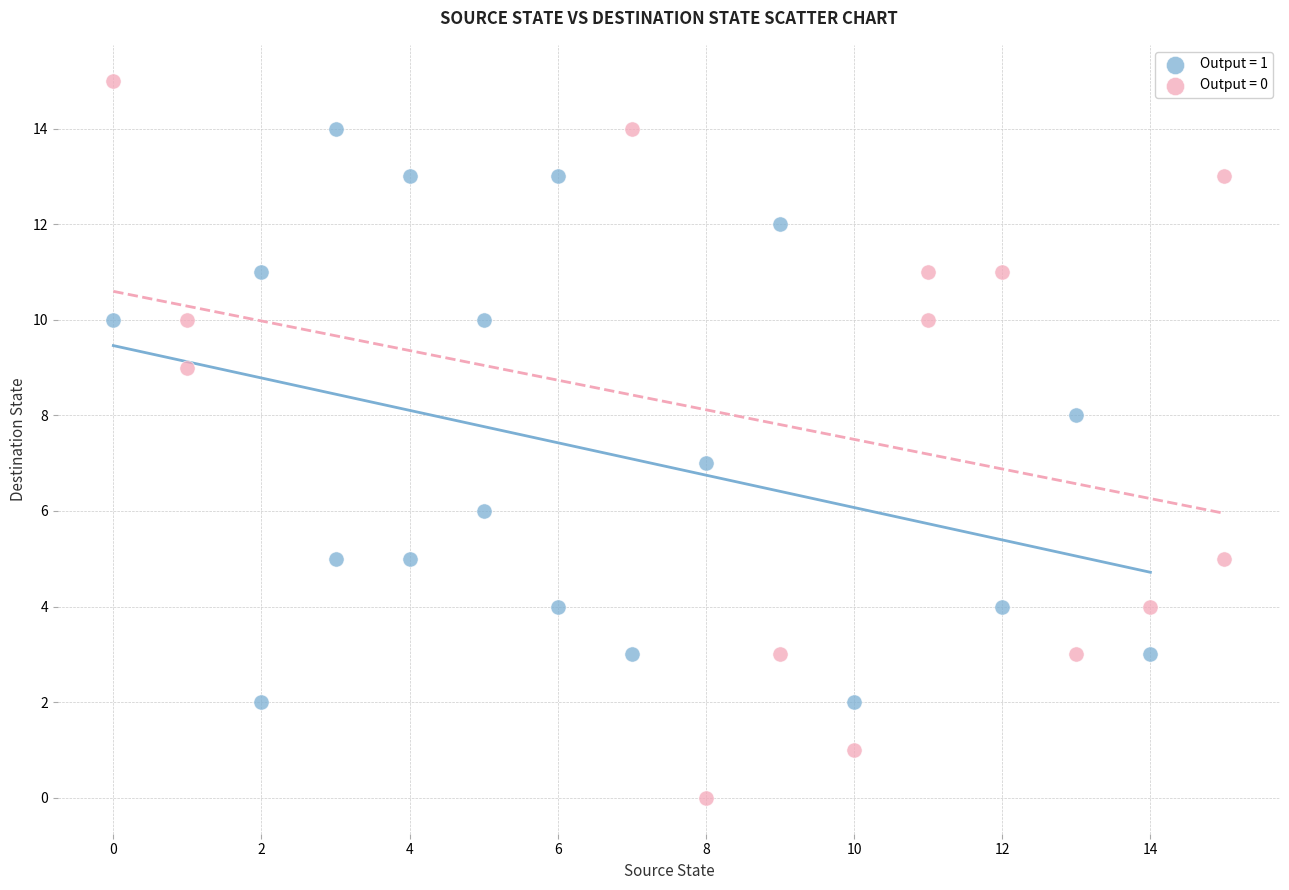

What are all the series names shown in the legend?

Output = 1, Output = 0